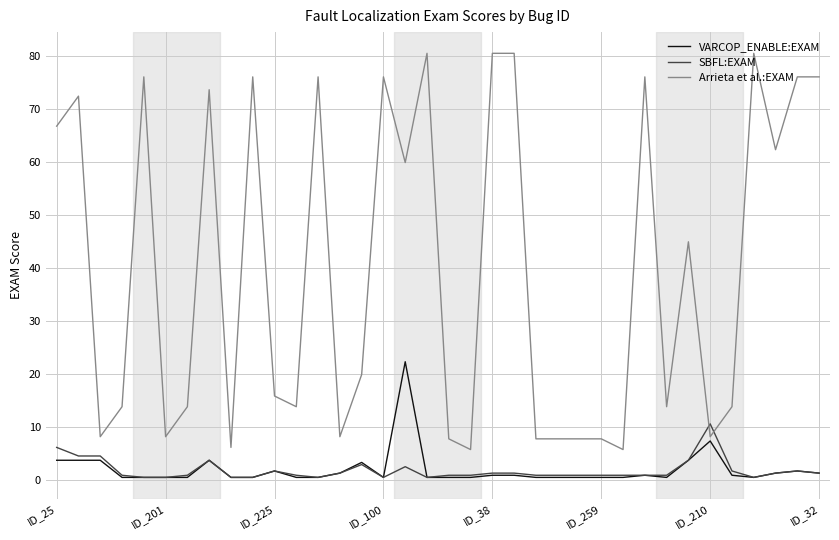

What are all the series names shown in the legend?

VARCOP_ENABLE:EXAM, SBFL:EXAM, Arrieta et al.:EXAM